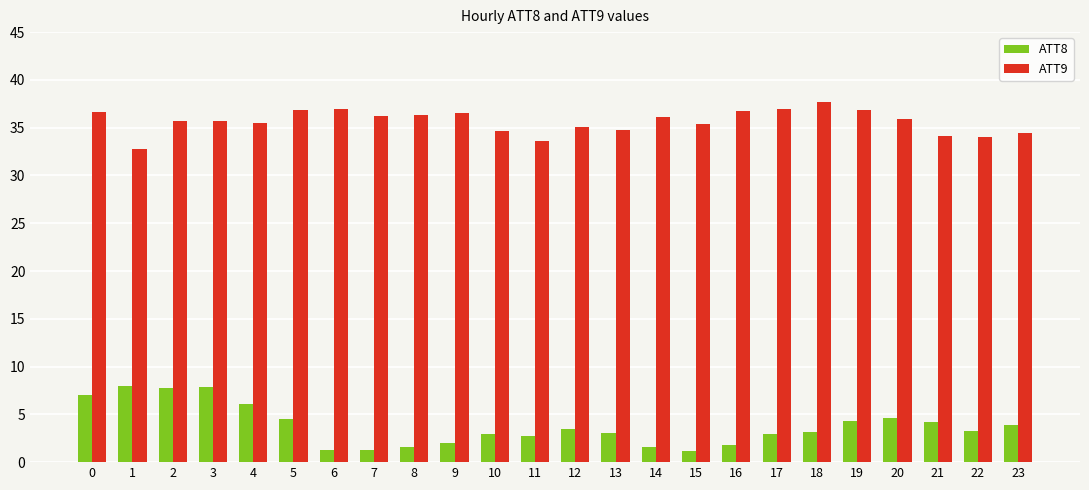

What are all the series names shown in the legend?

ATT8, ATT9